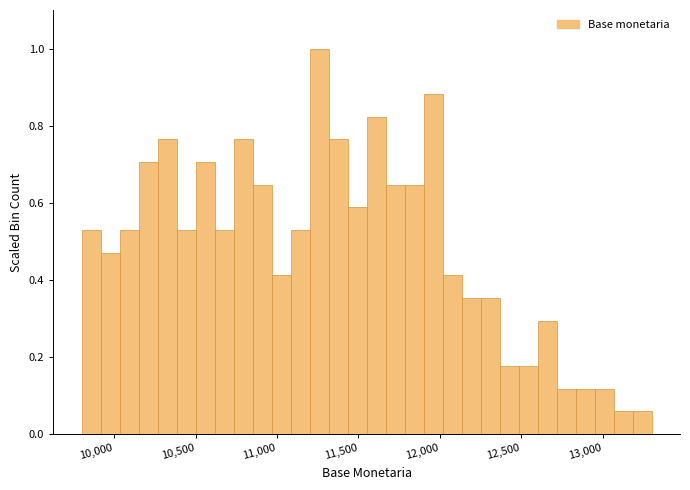

Read against the x-axis, roughly where is the centre of the tallest bar?

11250